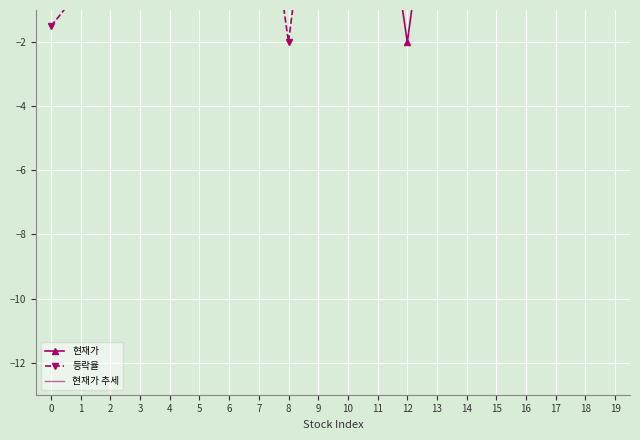

The value of 등락율 at 7 is 2.3. True or false?

False